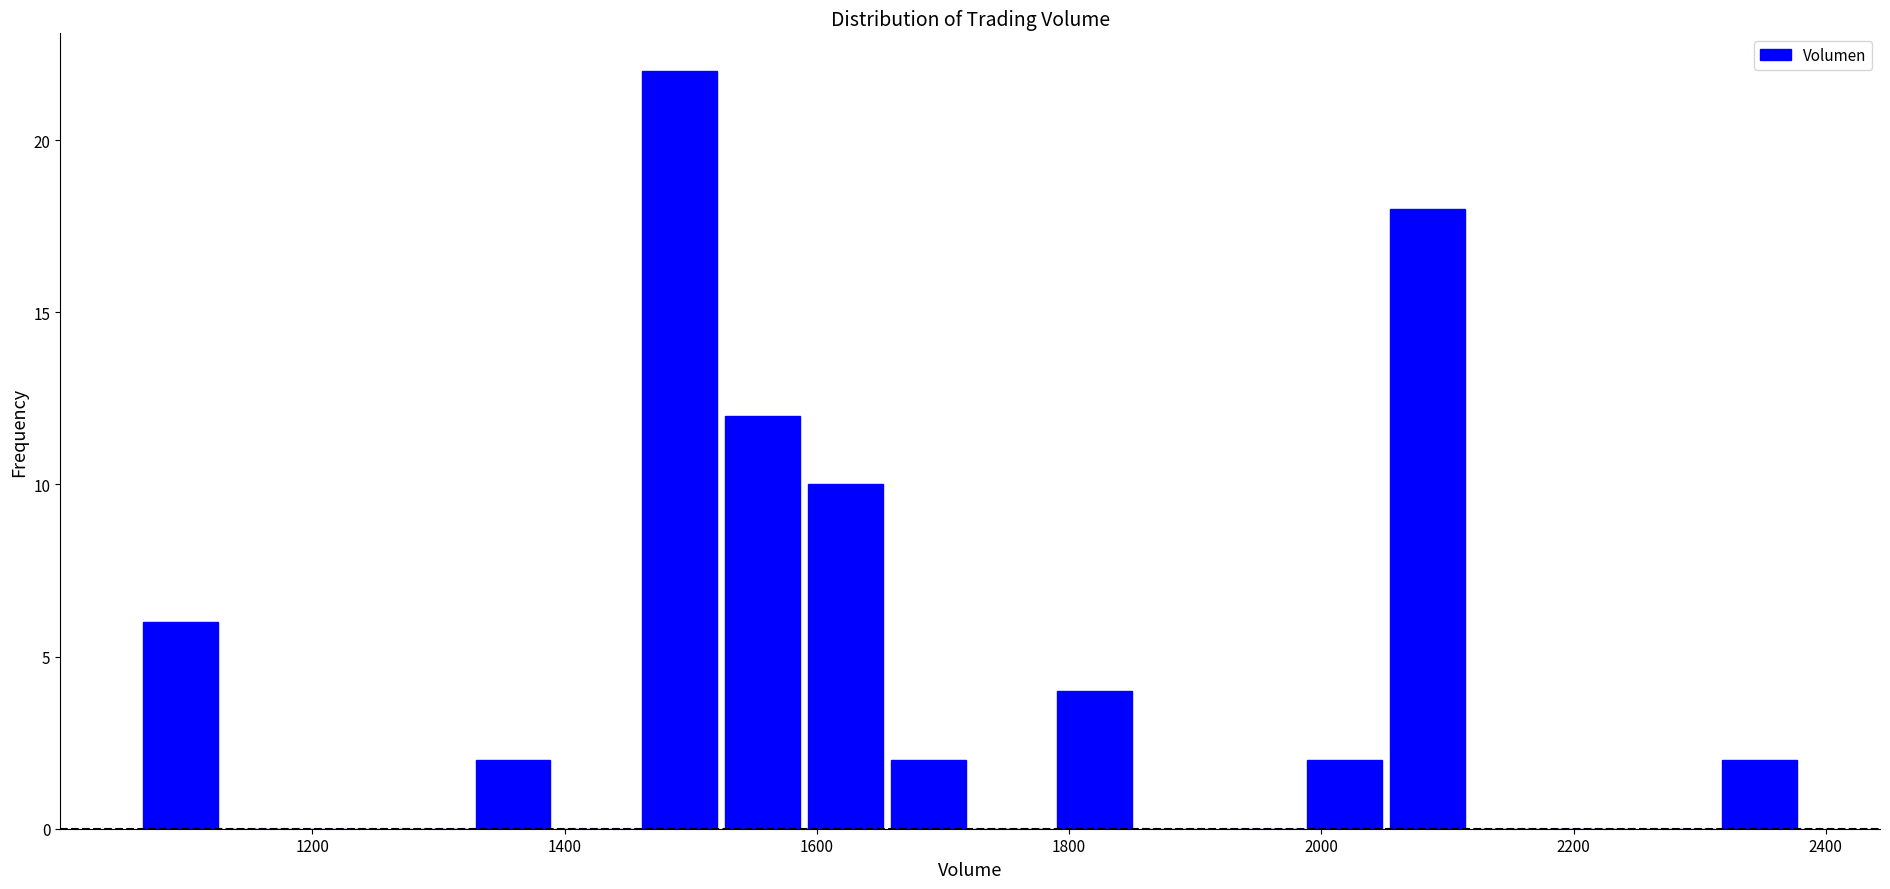

Around what value on the x-axis is the tallest bar? Give the approximate position of its centre, as read against the axis.

1500